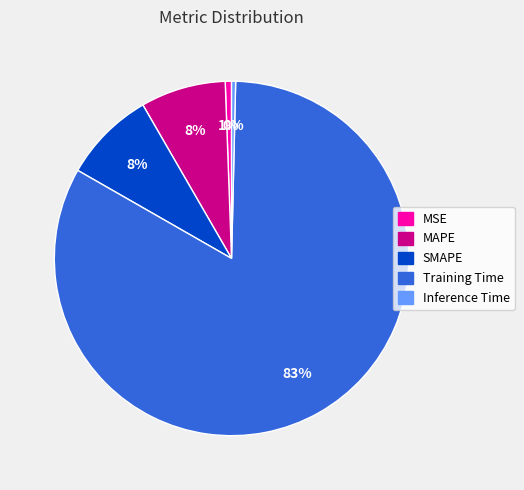

What is the largest slice in the pie chart?

Training Time